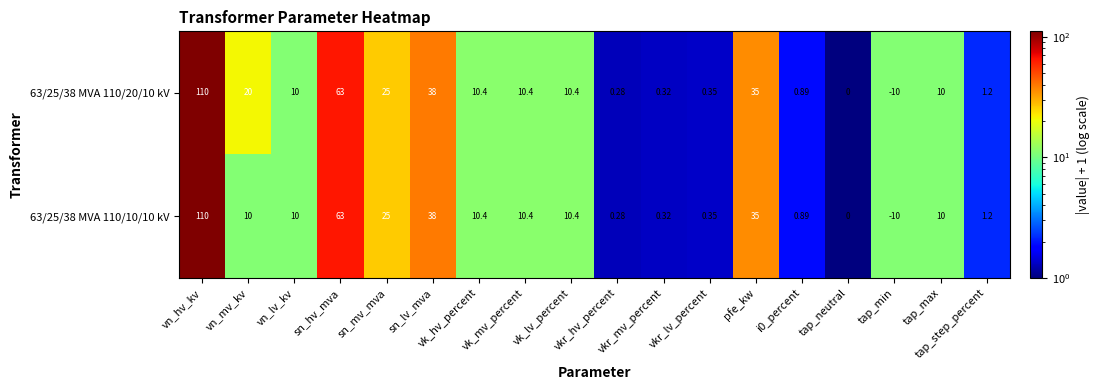

How many negative values does the 63/25/38 MVA 110/10/10 kV series have?

1